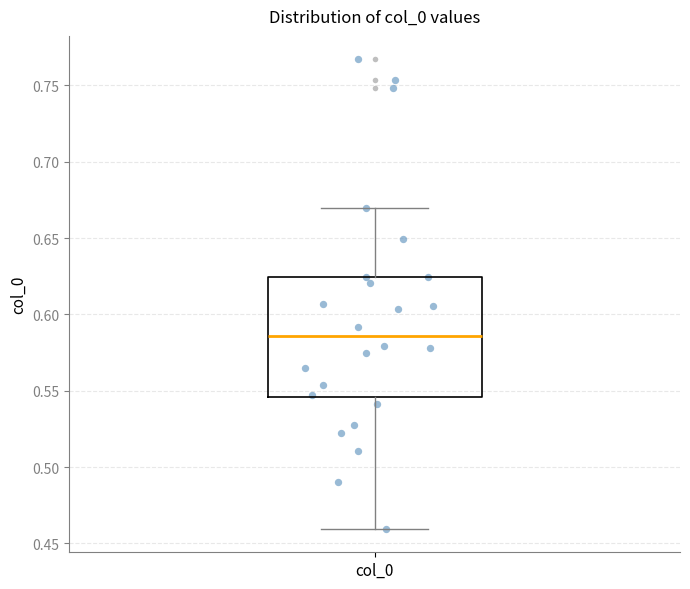

Transcribe this box plot: give where the median line is, the range the box spans, and where the two whiskers end, as read against the y-axis. The values are not printed on the chart, so give them approximately, as read against the axis.

median 0.585, box 0.545 to 0.625, whiskers 0.460 to 0.670